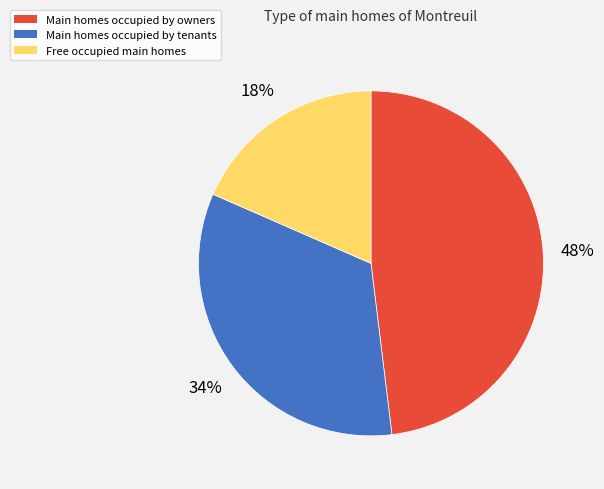

Which has a higher value, Main homes occupied by owners or Main homes occupied by tenants?

Main homes occupied by owners